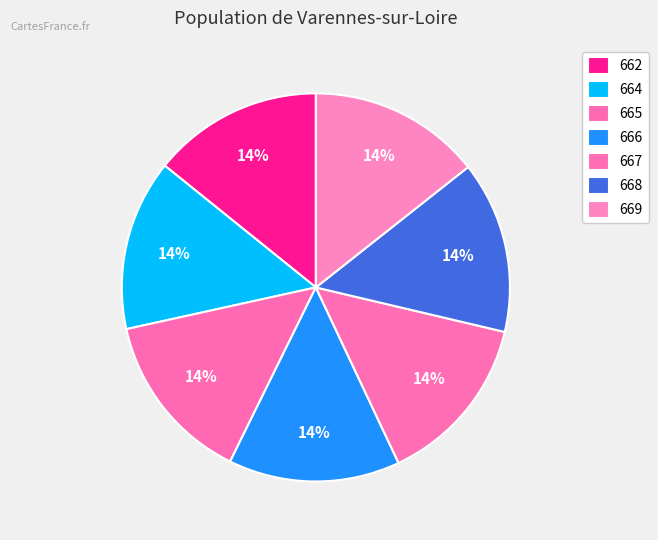

Count the number of slices in the pie.

7